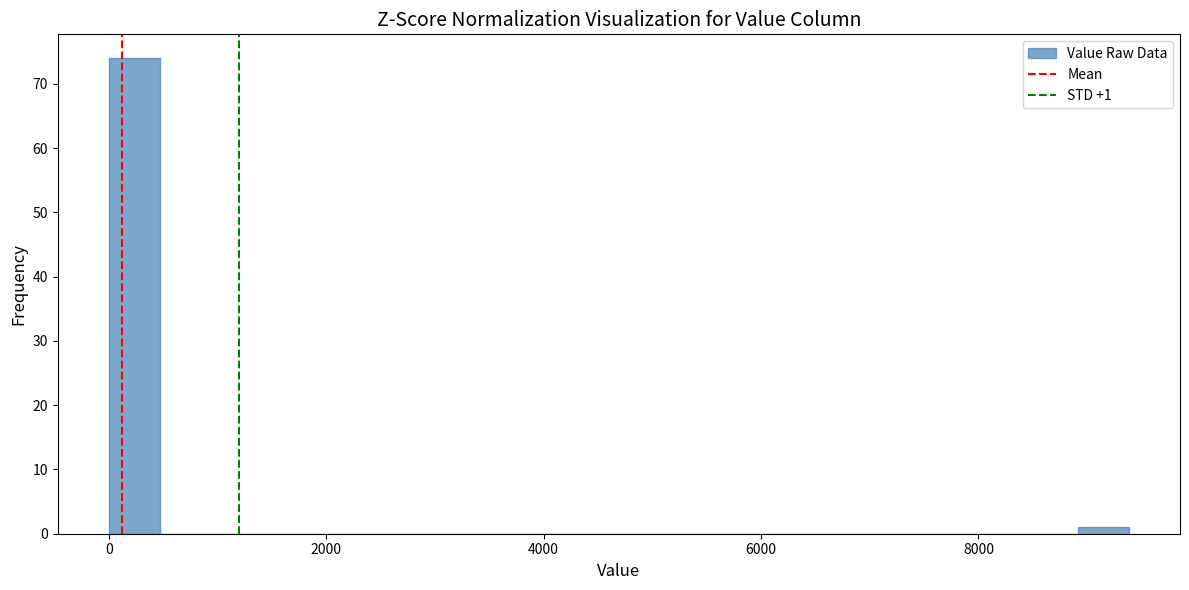

Read against the x-axis, roughly where is the centre of the tallest bar?

200